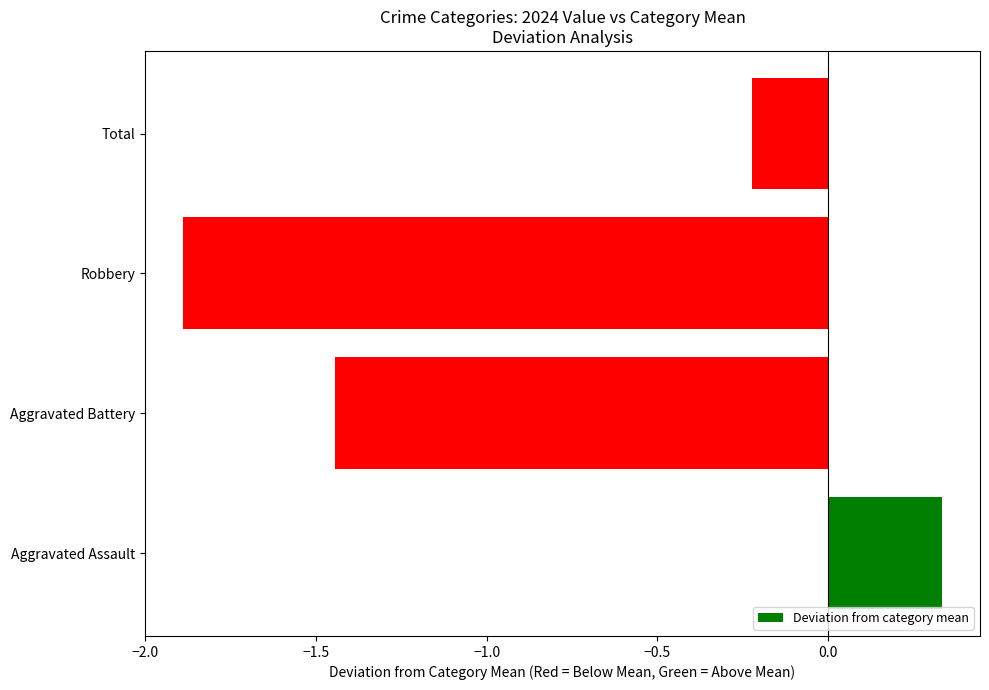

What is the sum of all values?

-3.2